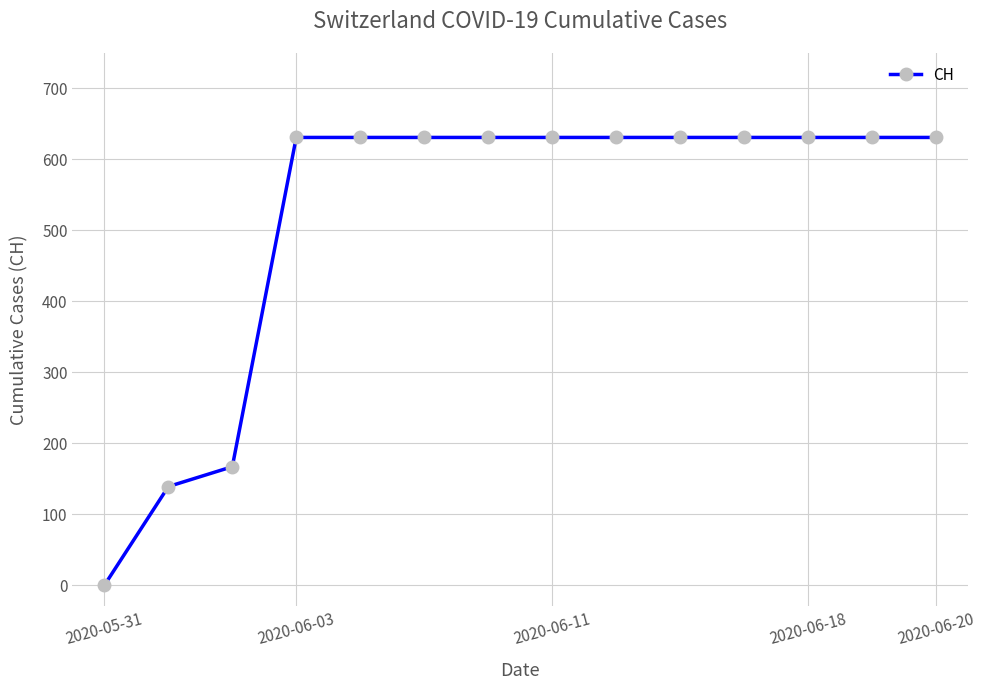

Reading left to right, what are all the values shown in this chart?

0	139	167	631	631	631	631	631	631	631	631	631	631	631